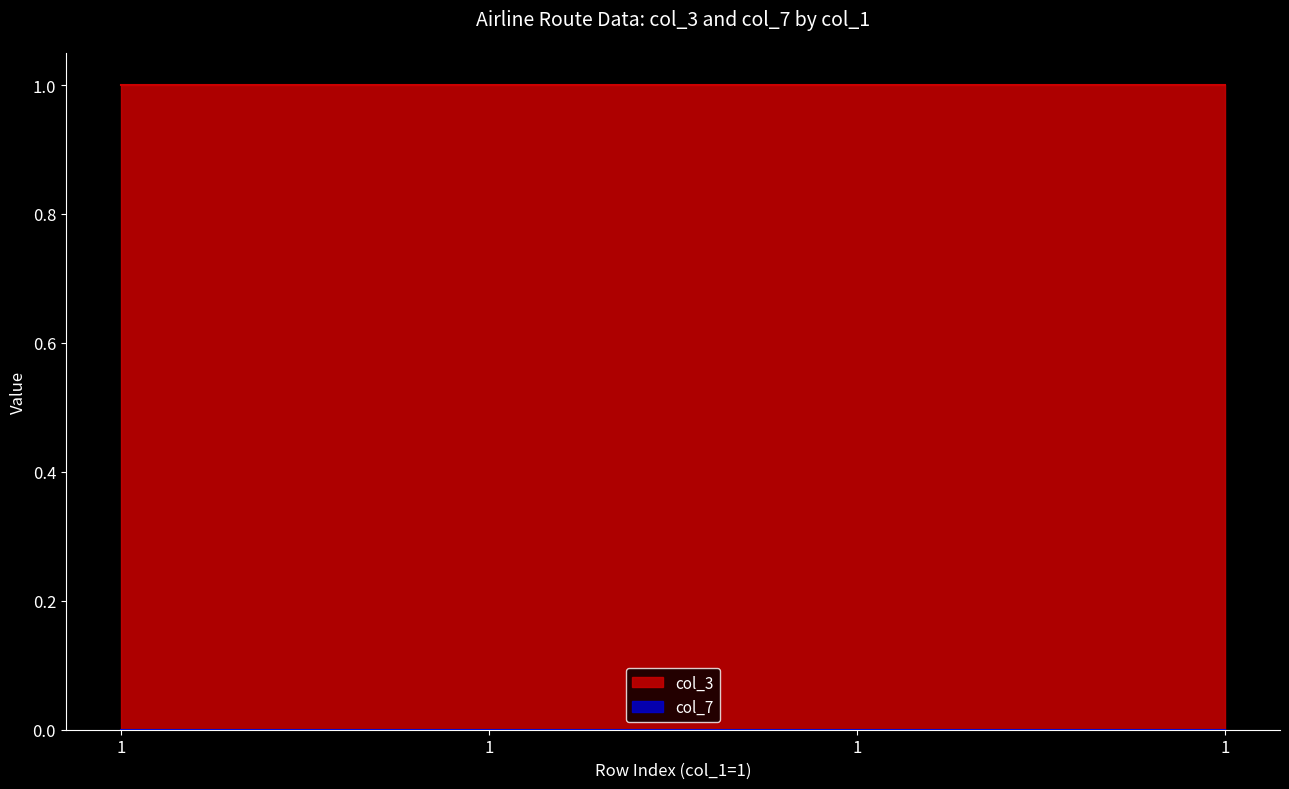

Does the chart have visible grid lines?

No